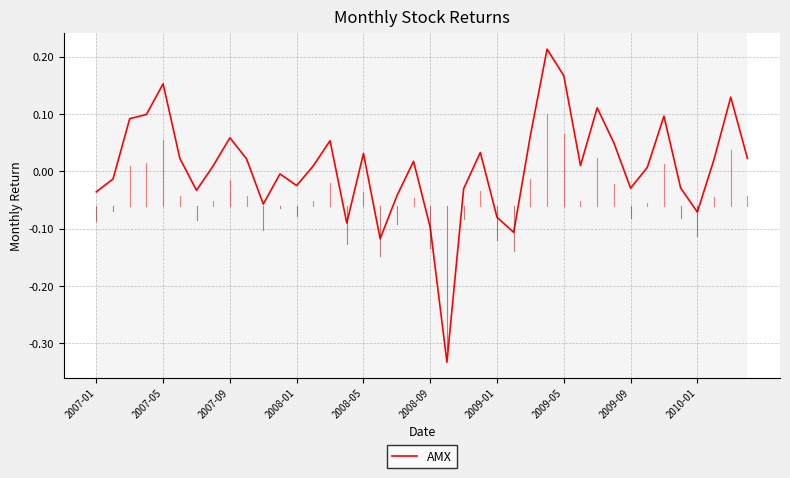

What is the difference between the maximum and minimum values?

0.5